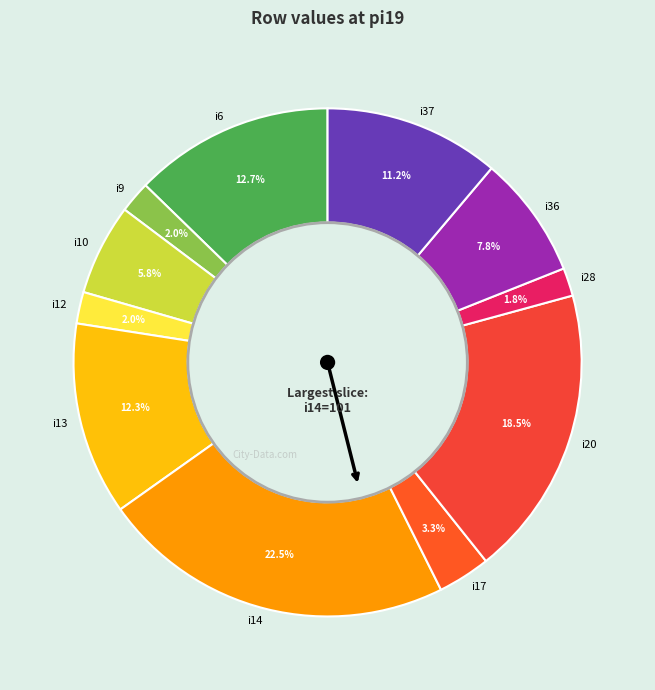

Which has a higher value, i17 or i20?

i20